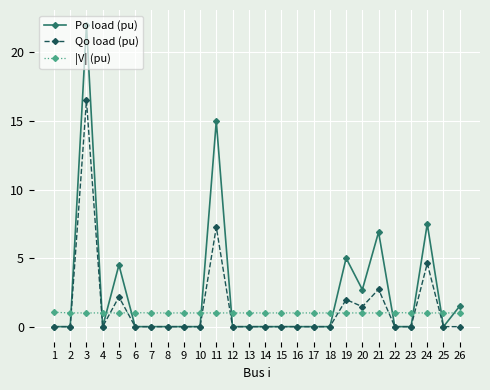

True or false: Qo load (pu) has more than 0 interior local peaks.

True